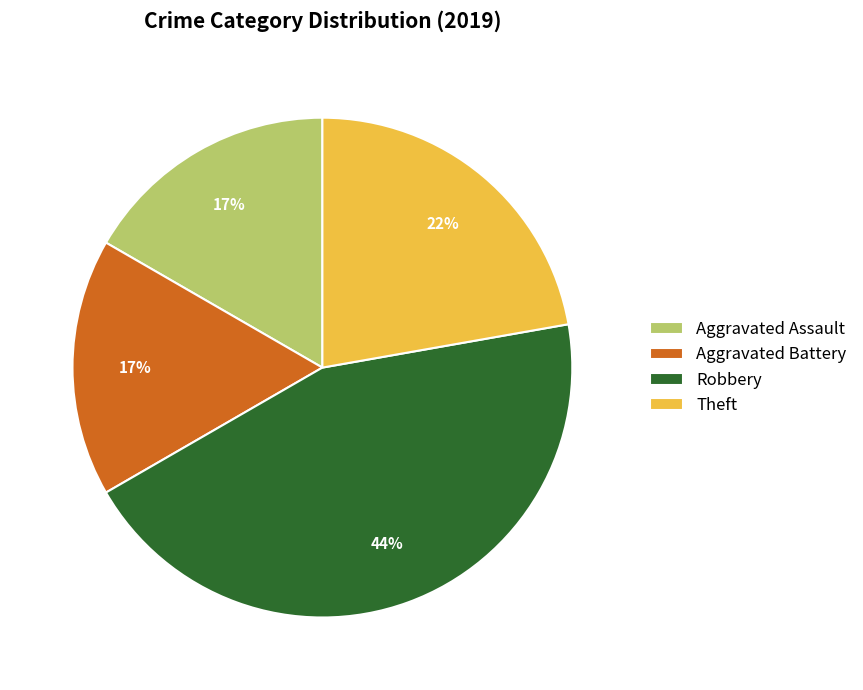

Which slice is the largest?

Robbery